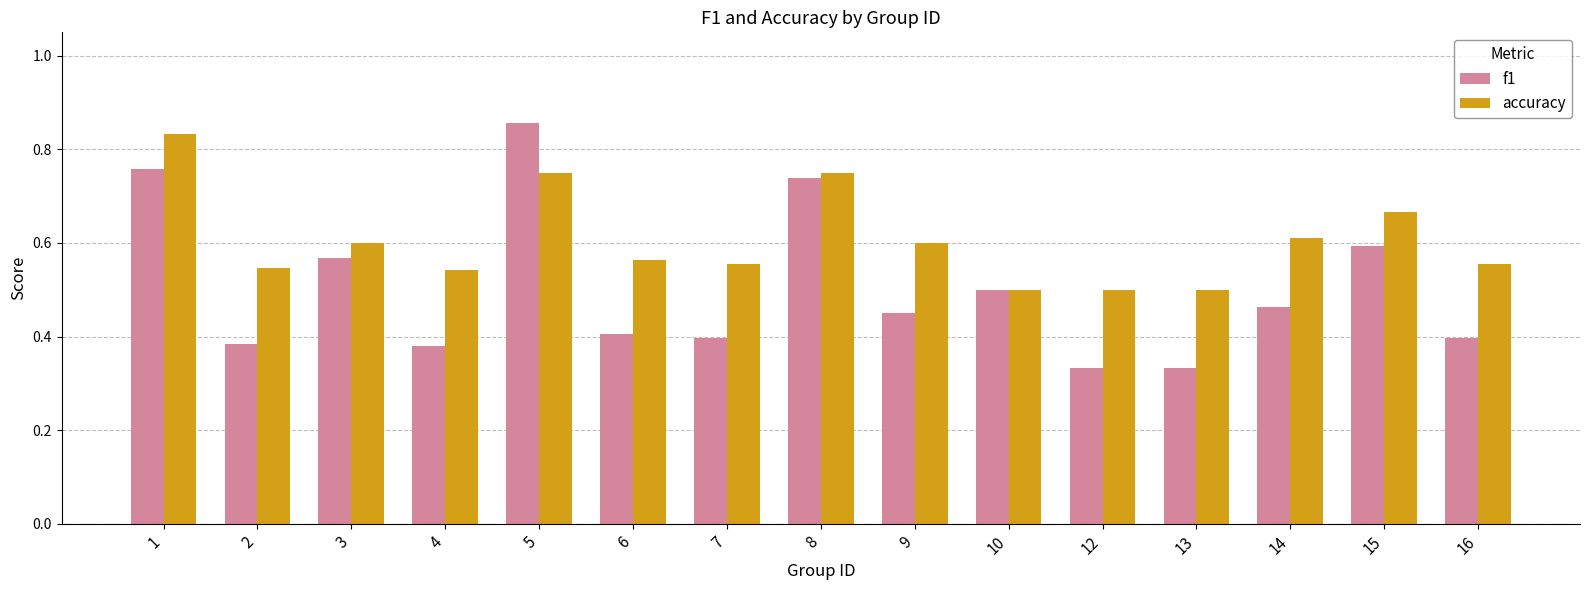

Which series has the widest spread of values?

f1